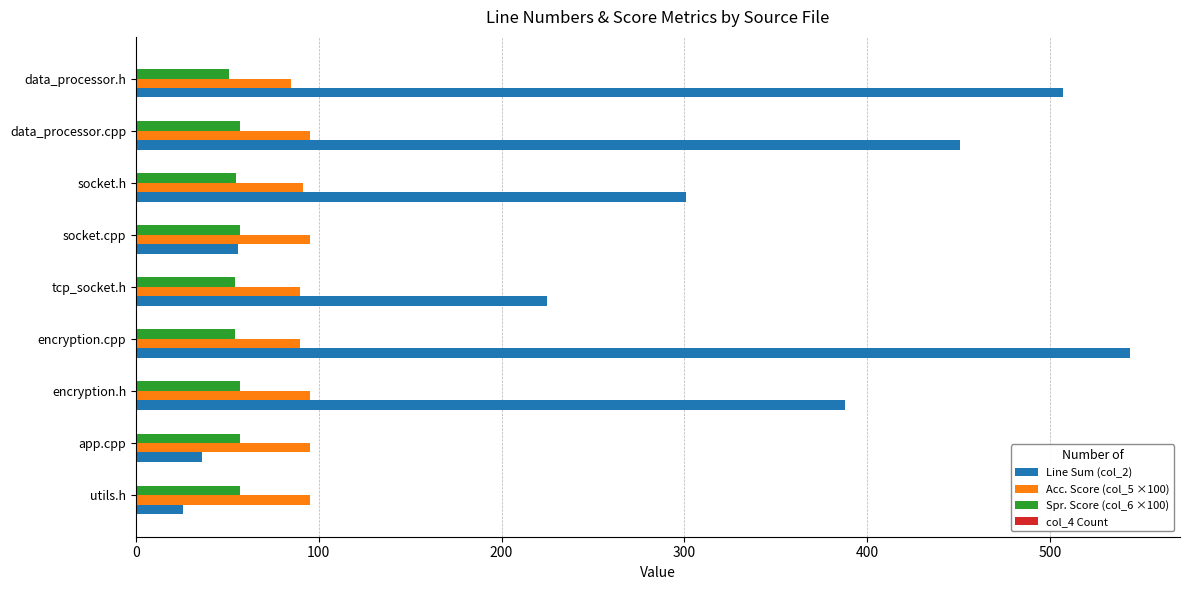

Between socket.h and data_processor.h, which series saw the biggest shift?

Line Sum (col_2)